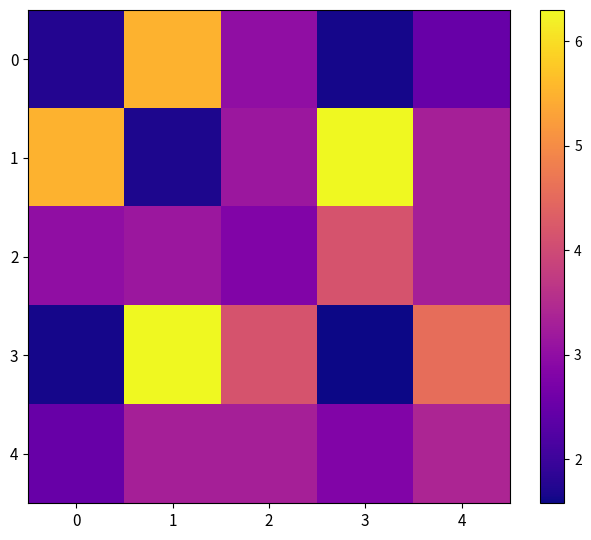

At 1, list the series in order from largest to smallest.

3, 0, 4, 2, 1